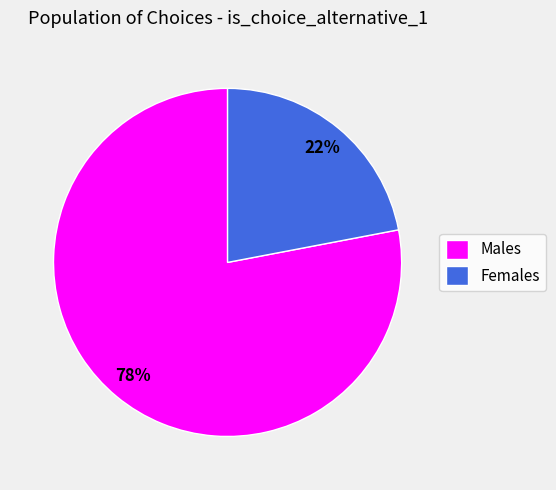

Do Males and Females together represent more than half of the pie?

Yes